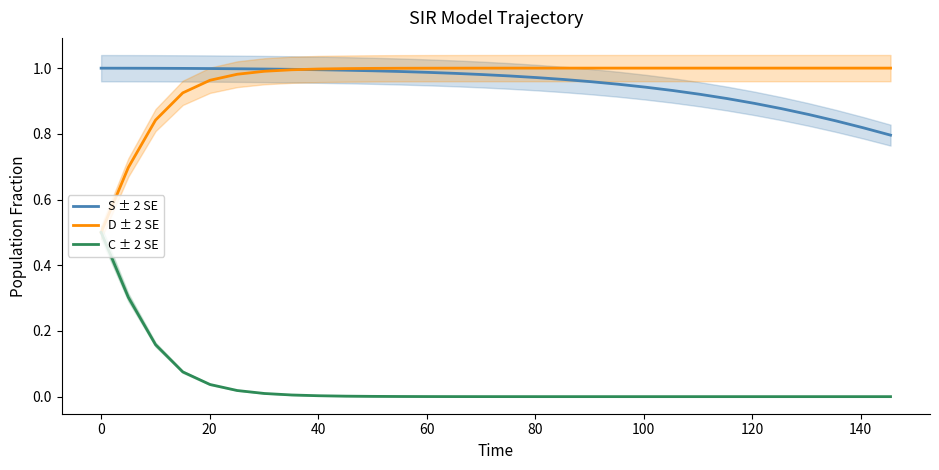

True or false: C ± 2 SE and S ± 2 SE intersect in this chart.

False